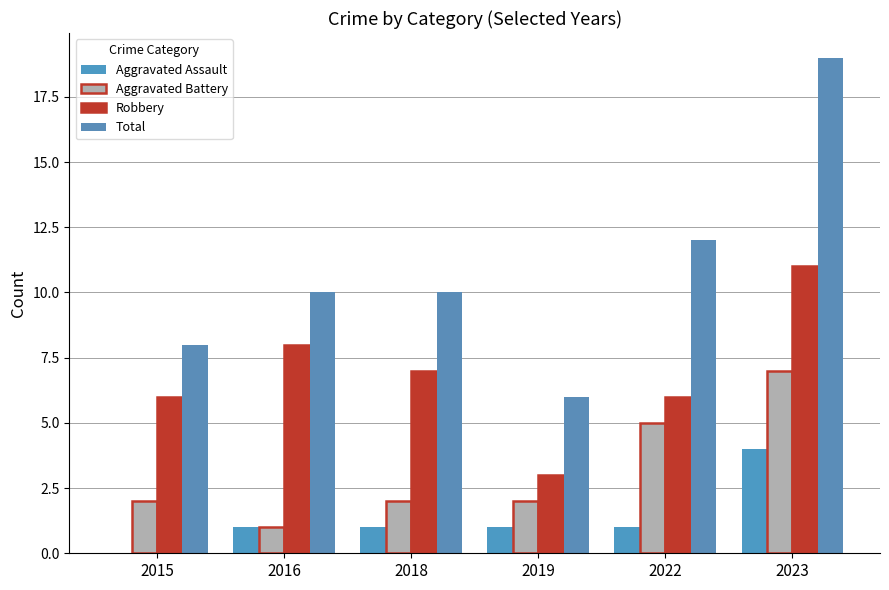

What is the difference between the maximum and minimum values in the Total series?

13